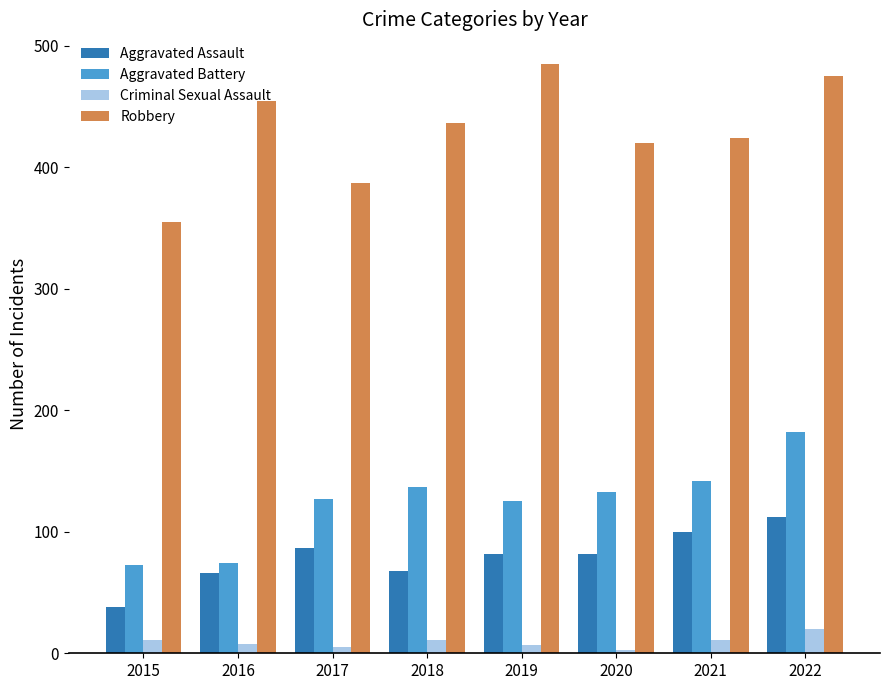

Does the chart contain any negative values?

No